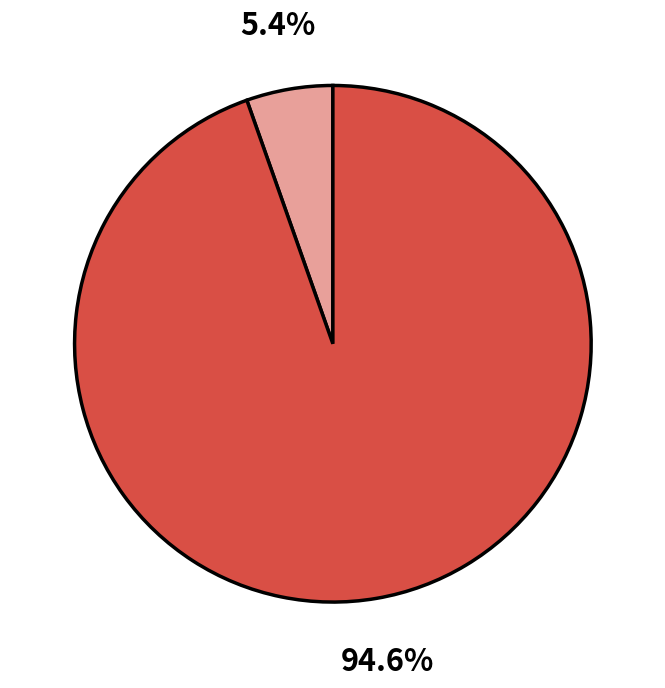

How many slices are in this pie chart?

2